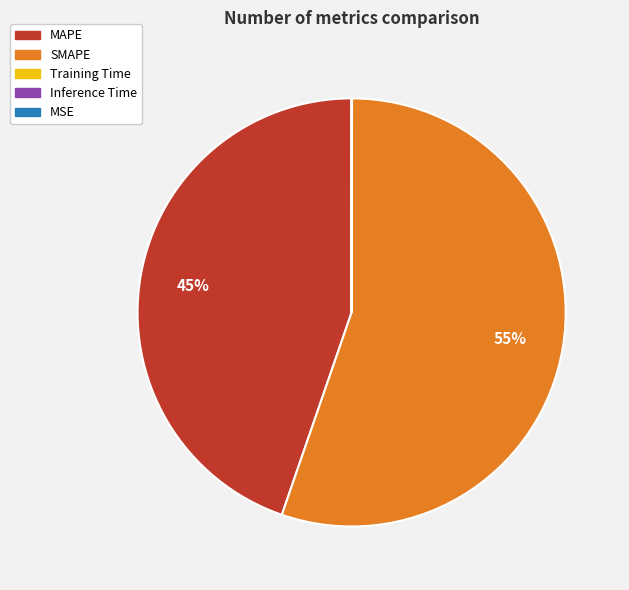

Is there a majority slice in this chart?

Yes